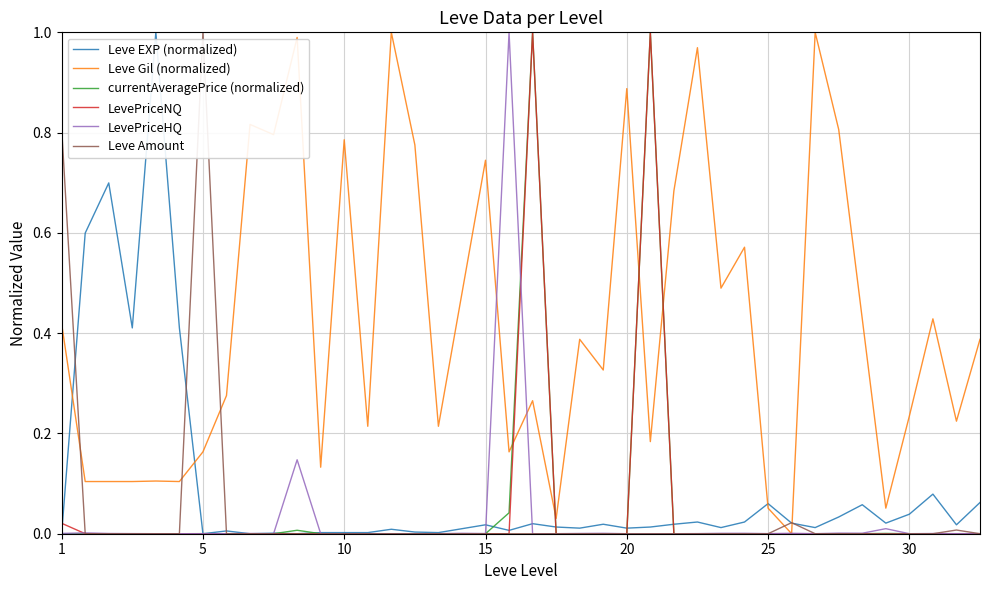

What is the sum of all Leve Amount values?

1.8